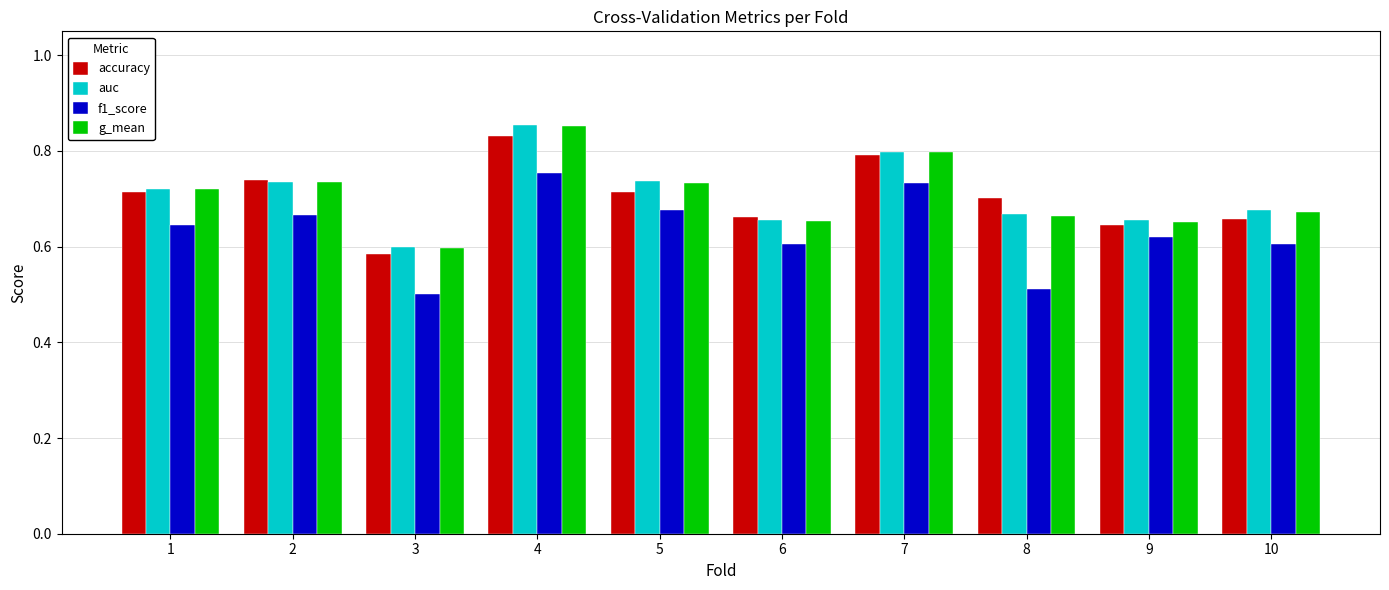

Which category has the highest value in the g_mean series?

4